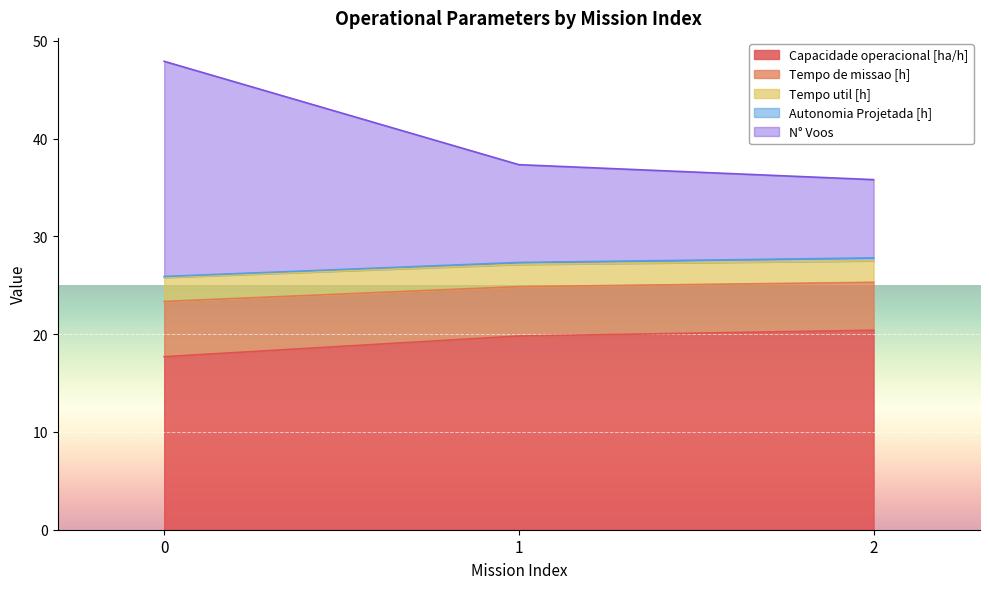

What is the difference between the maximum and minimum values in the Capacidade operacional [ha/h] series?

2.7